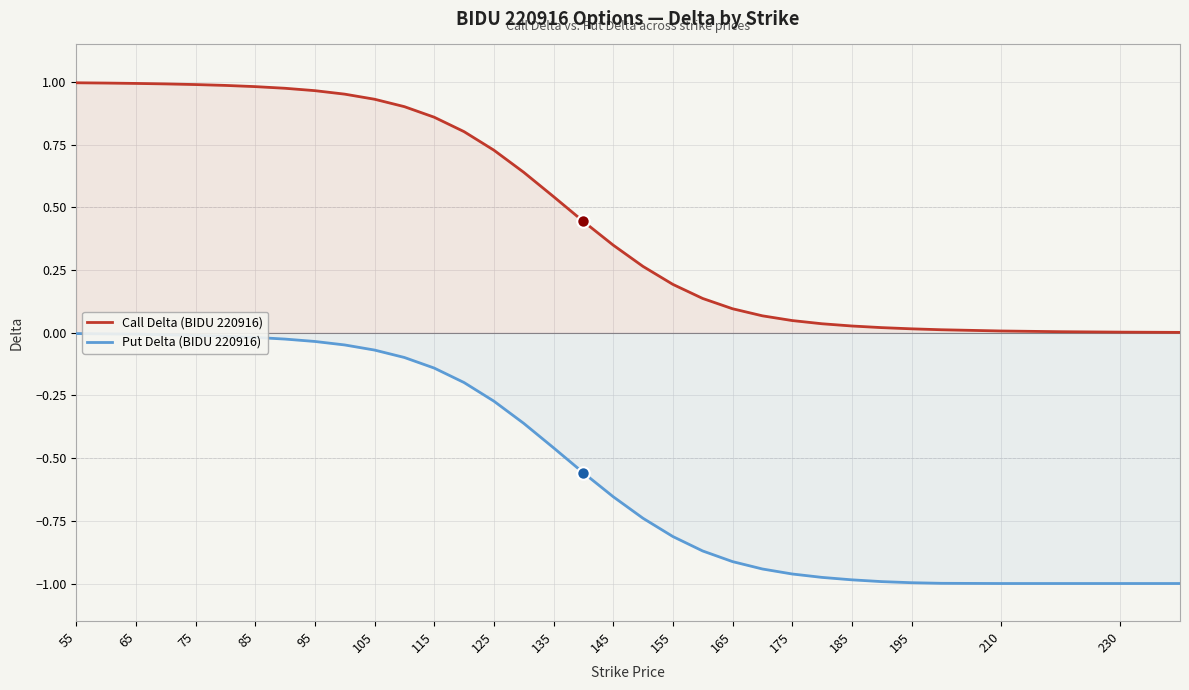

Rank the series by their average value, from highest to lowest.

Call Delta (BIDU 220916), Put Delta (BIDU 220916)